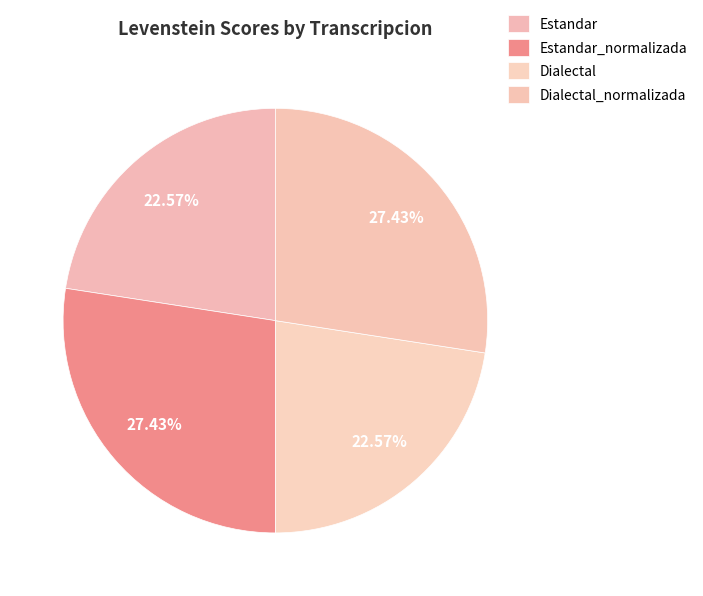

The Estandar slice represents 23% of the pie. True or false?

True